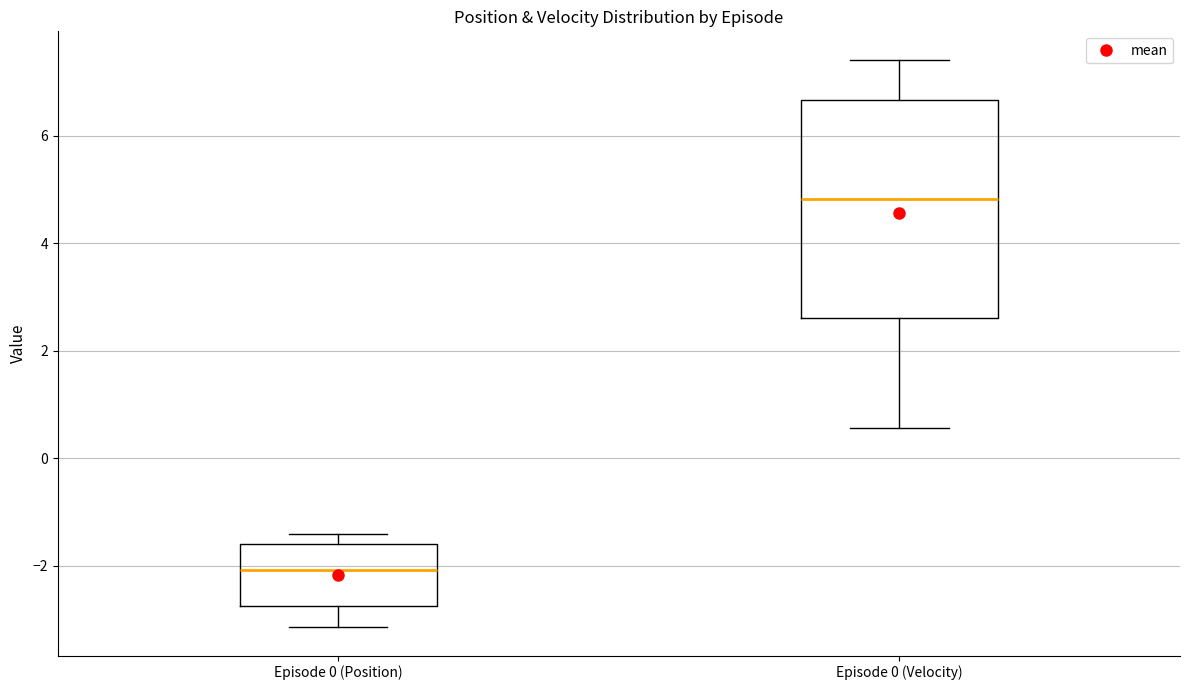

Reading left to right, read every box against the y-axis: the position of its median line, the range the box covers, and the ends of its whiskers. The values are not printed on the chart, so give them approximately, as read against the axis.

Episode 0 (Position): median -2.0, box -2.8 to -1.6, whiskers -3.2 to -1.4
Episode 0 (Velocity): median 4.8, box 2.6 to 6.6, whiskers 0.6 to 7.4